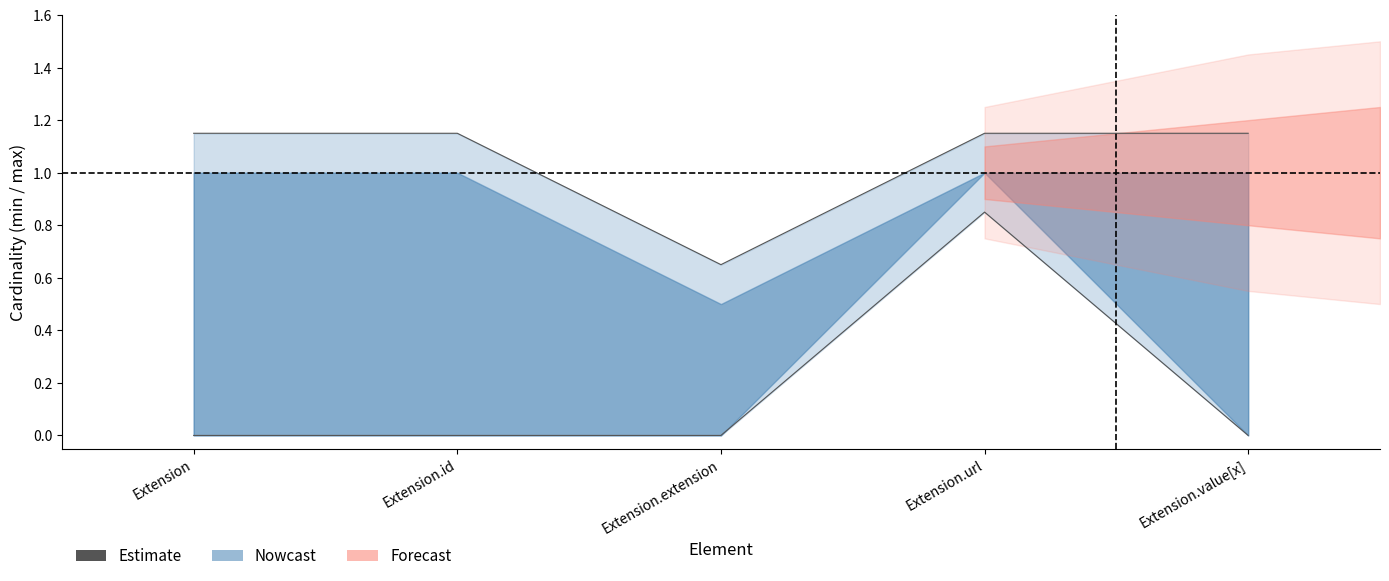

Rank the categories by value from highest to lowest.

Extension, Extension.id, Extension.url, Extension.value[x], Extension.extension